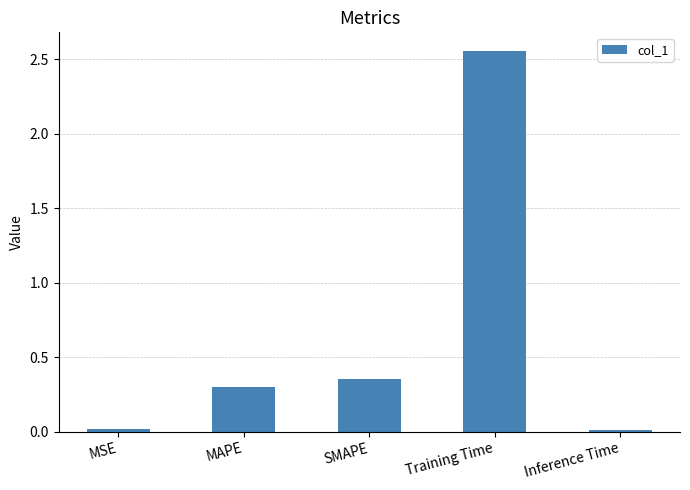

Between SMAPE and MAPE, which is larger?

SMAPE